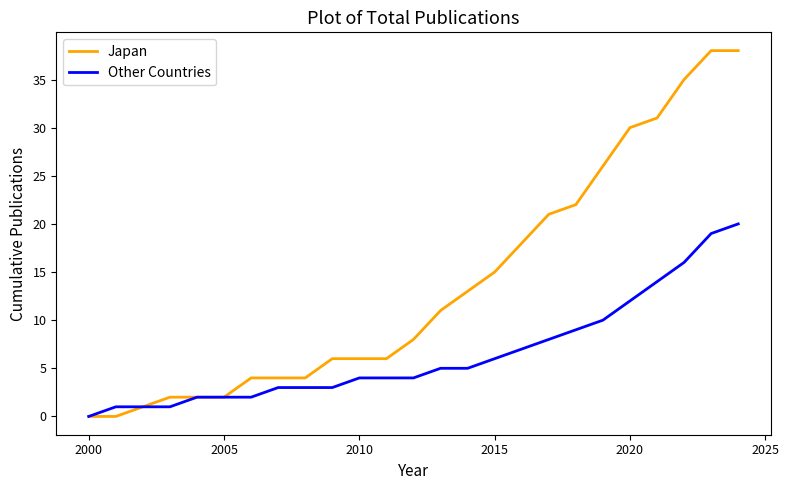

List the series in order of their overall mean, lowest first.

Other Countries, Japan